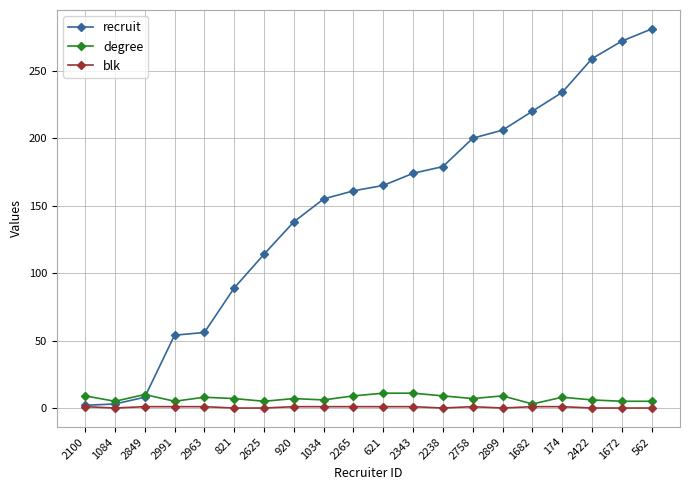

Where does the degree series first go above 7?

2100